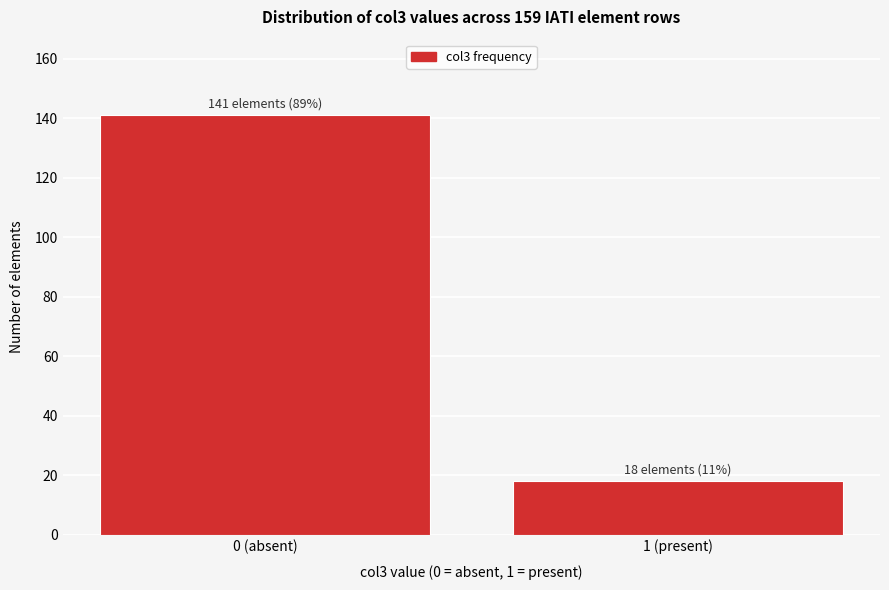

Reading right to left, what are all the values shown in this chart?

1 (present)=18	0 (absent)=141